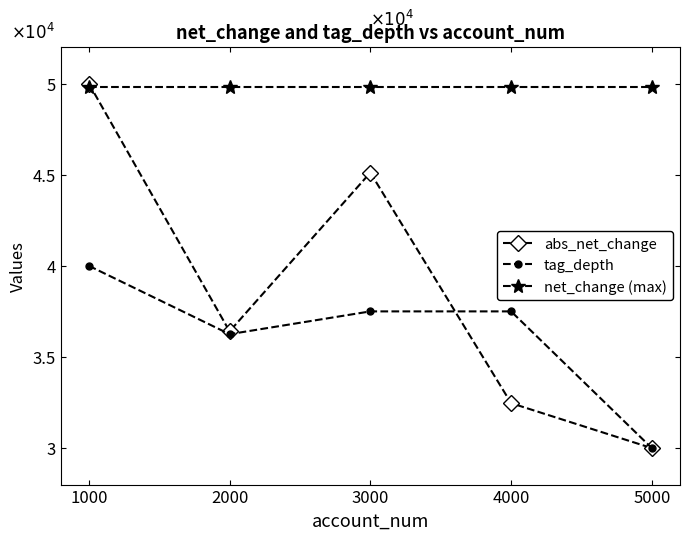

List the series in order of their peak value, lowest first.

tag_depth, net_change (max), abs_net_change